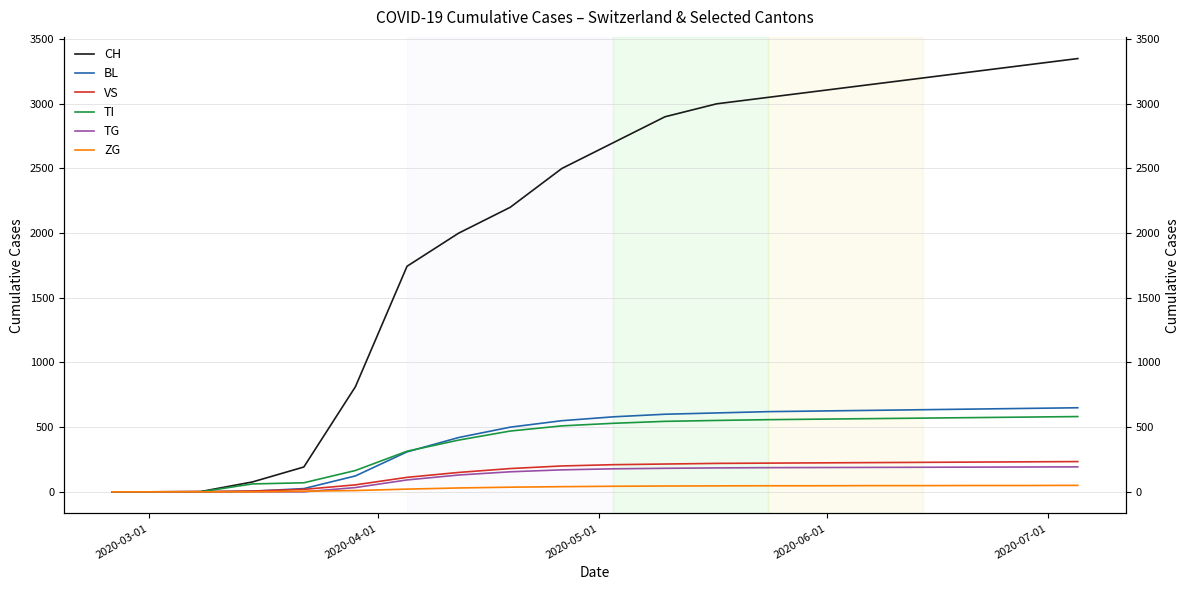

Which label corresponds to the smallest value in the chart?

2020-03-01